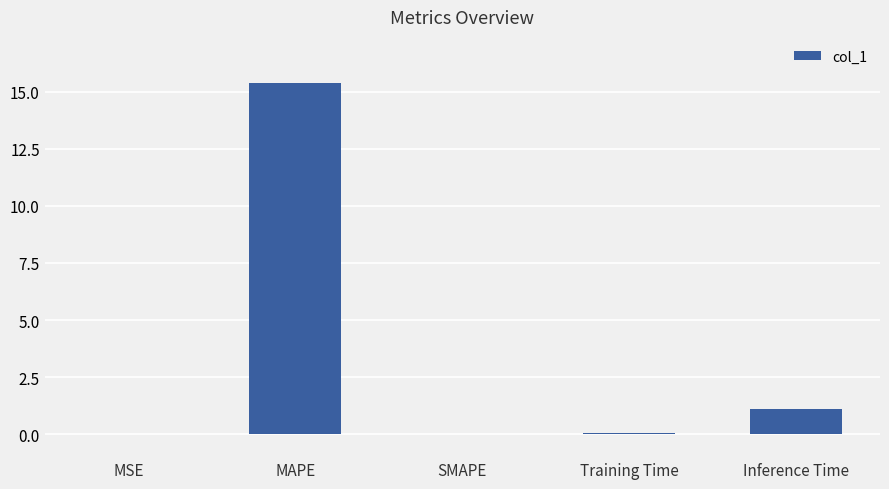

How many series are shown in this chart?

1